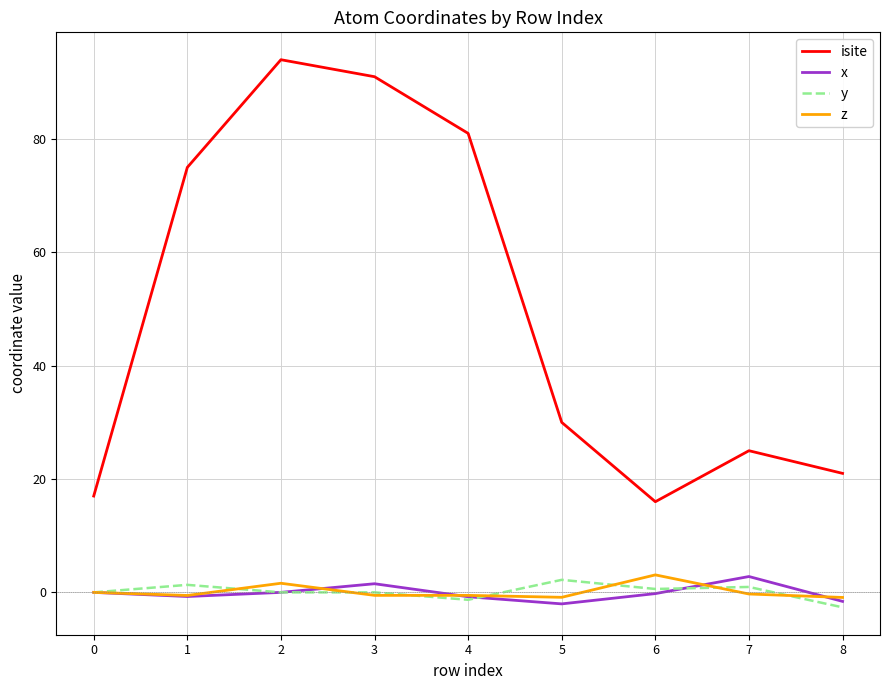

Which series has the largest total across all categories?

isite